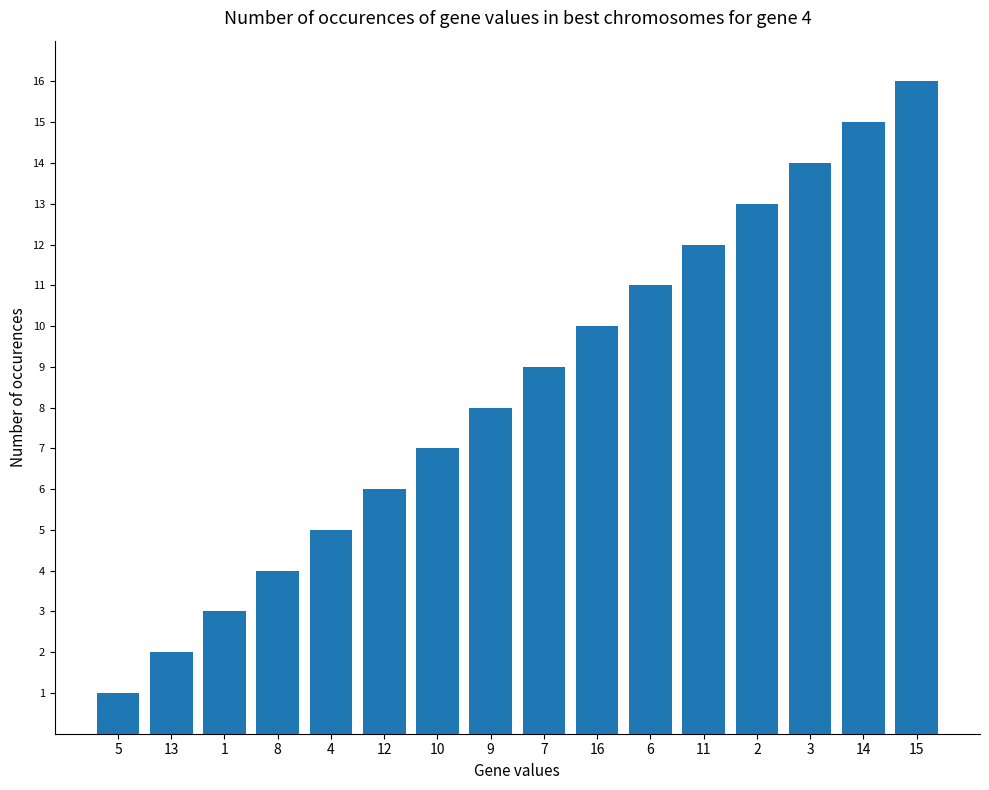

Reading right to left, what are all the values shown in this chart?

15=16	14=15	3=14	2=13	11=12	6=11	16=10	7=9	9=8	10=7	12=6	4=5	8=4	1=3	13=2	5=1